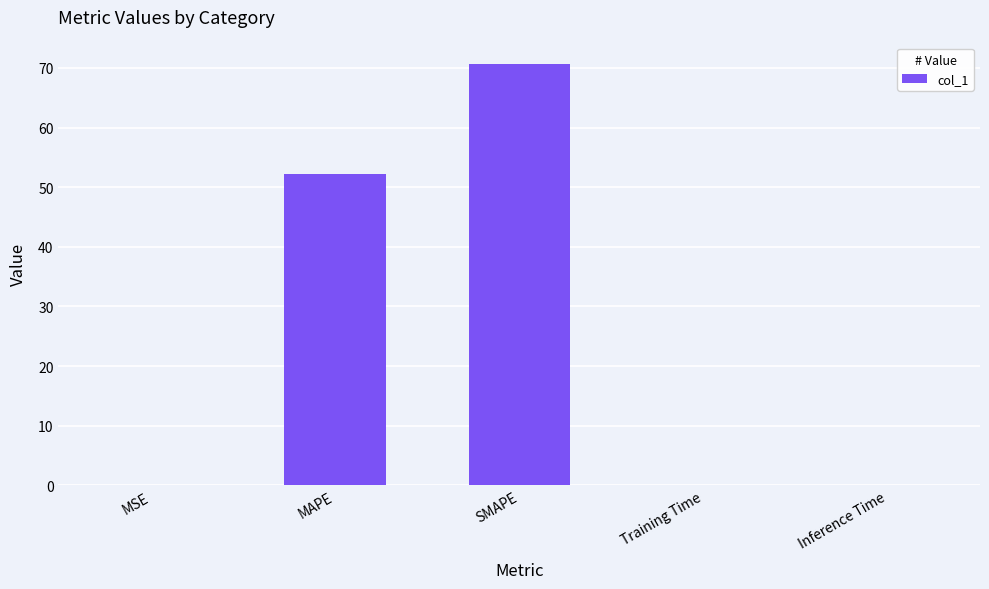

Between Training Time and SMAPE, which is larger?

SMAPE